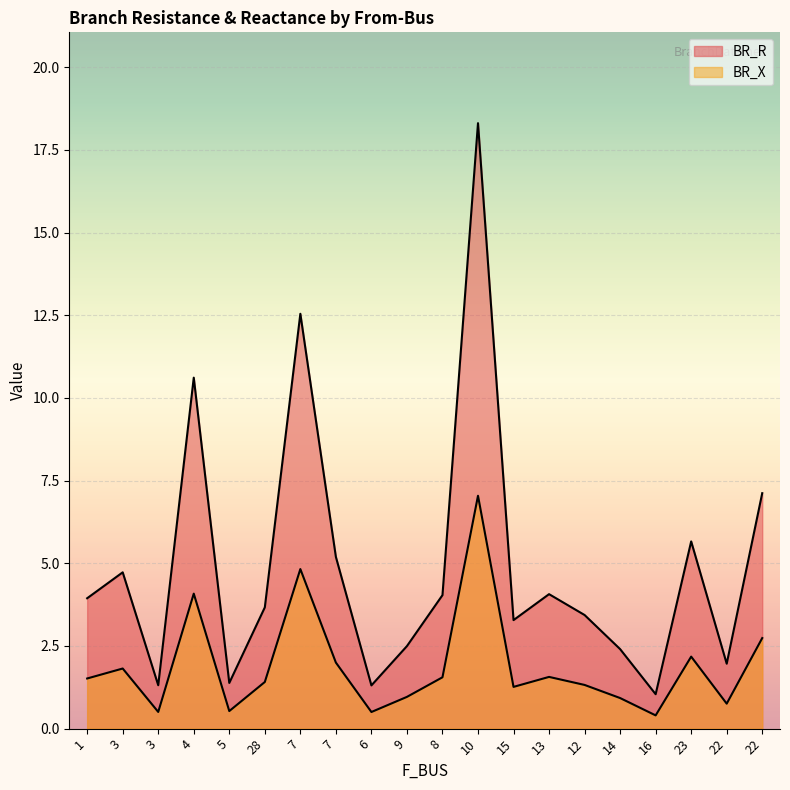

Which series has the largest total across all categories?

BR_R